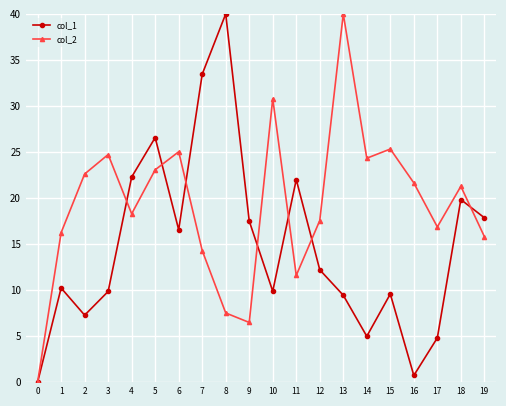

True or false: col_1 and col_2 cross at least once.

True